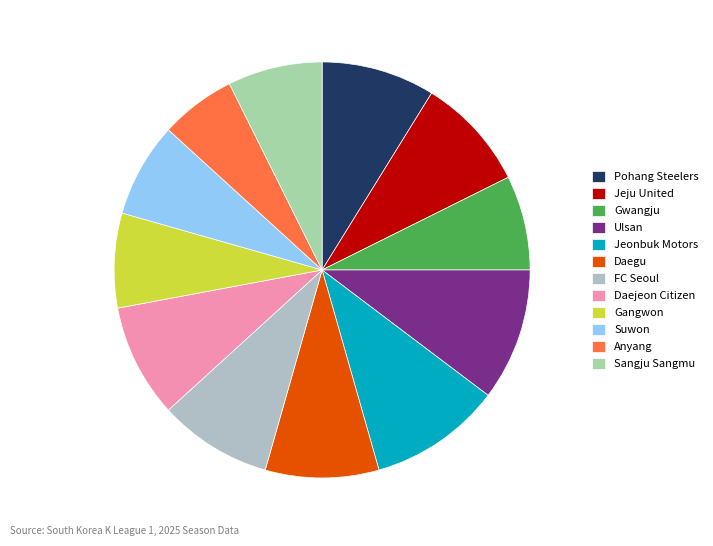

How many slices are in this pie chart?

12